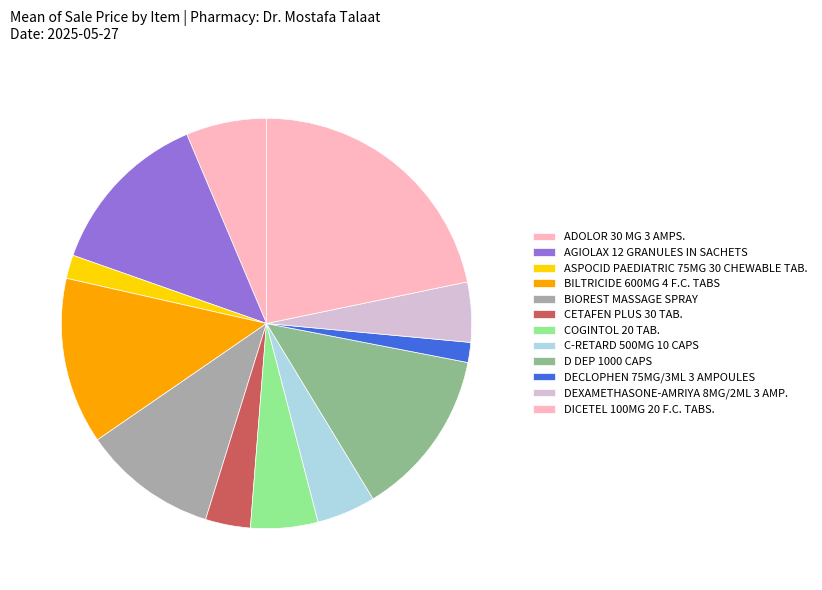

What percentage is NOT represented by C-RETARD 500MG 10 CAPS?

95.4%